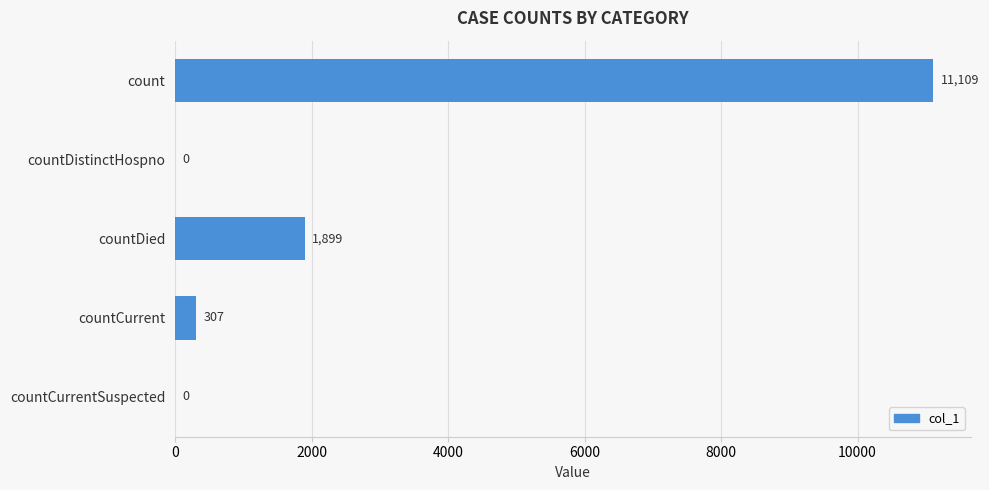

Reading bottom to top, what are all the values shown in this chart?

countCurrentSuspected=0	countCurrent=307	countDied=1899	countDistinctHospno=0	count=11109